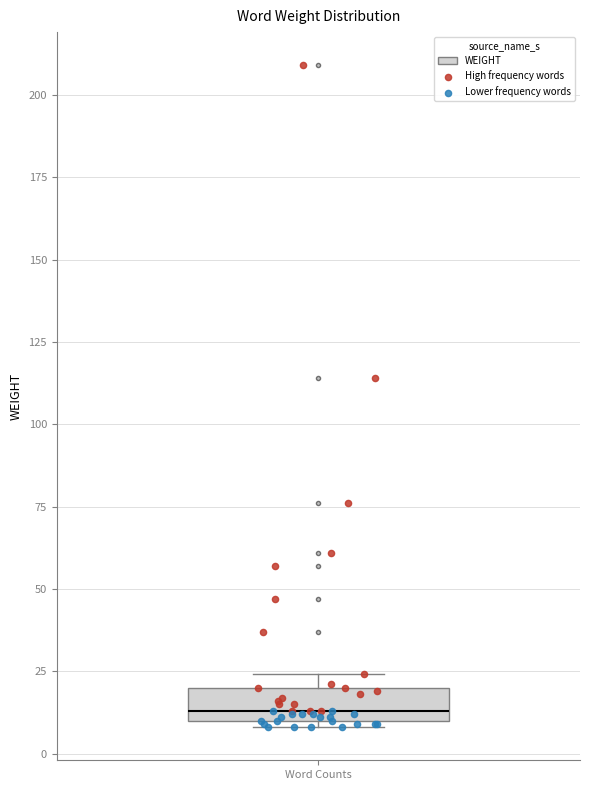

Read this box plot against the y-axis: the position of the median line, the range covered by the box, and the ends of both whiskers. The values are not printed on the chart, so give them approximately, as read against the axis.

median 15, box 10 to 20, whiskers 10 (just below the box's lower edge) to 25